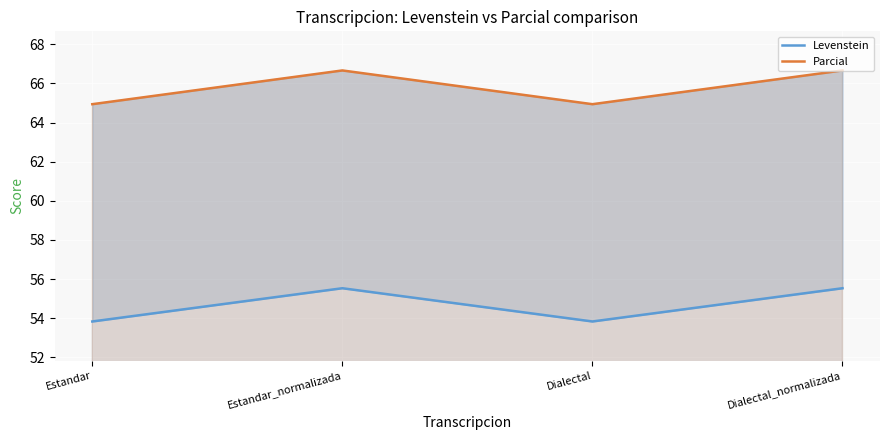

Is the value of Parcial at Dialectal_normalizada greater than the value of Levenstein at Estandar_normalizada?

Yes